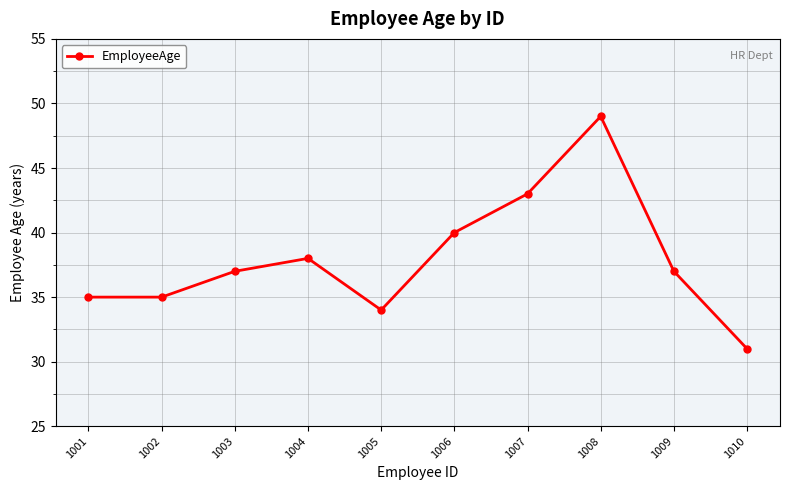

What is the sum of all values?

379